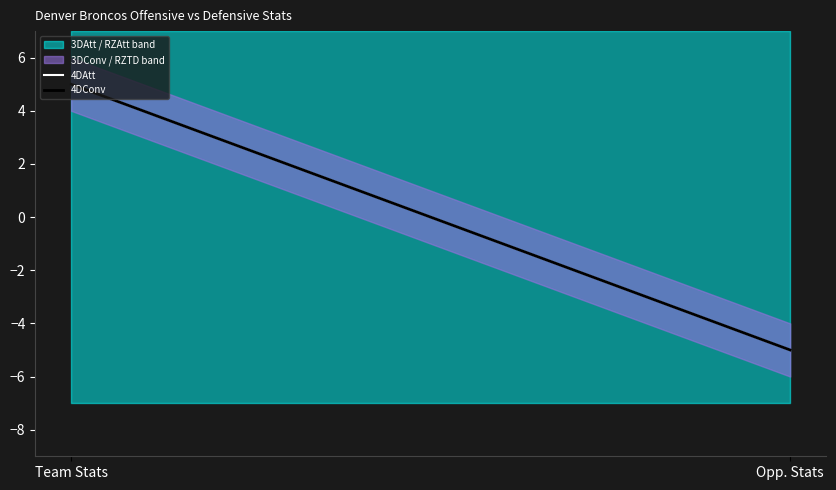

At which category is the sum across all series the highest?

Team Stats